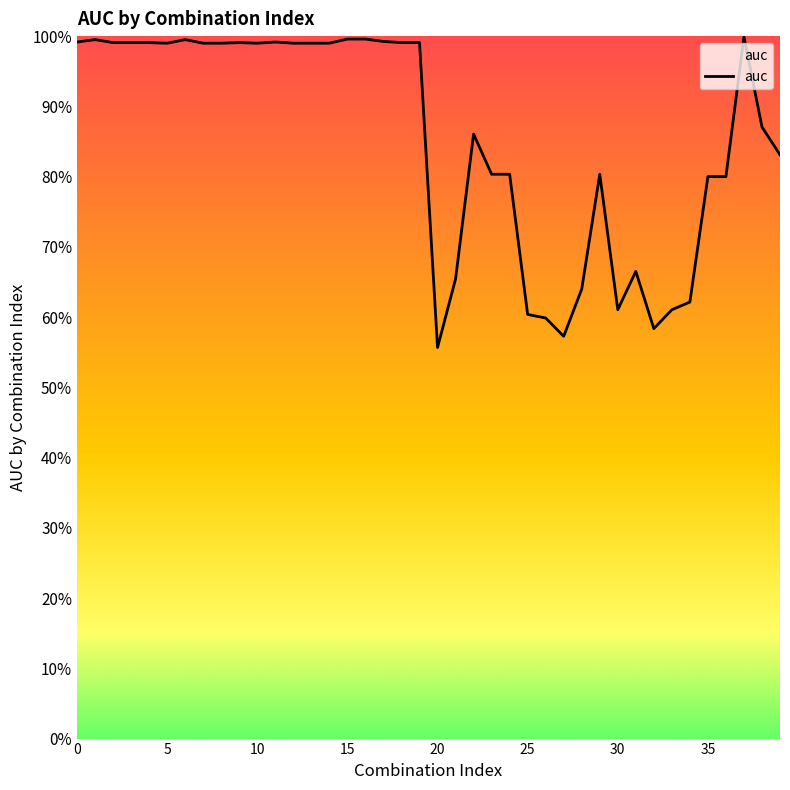

What is the value of the 2nd point from the left?

1.0